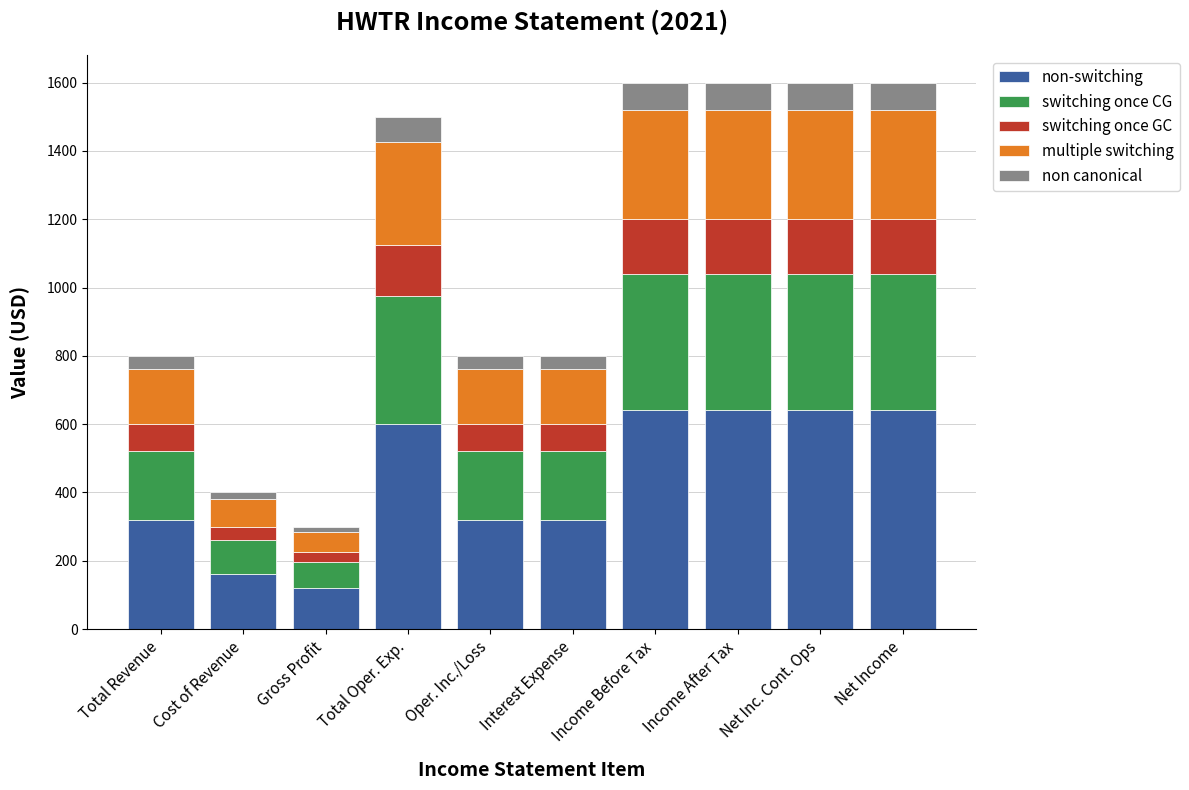

How many data points in non-switching are less than 600?

5